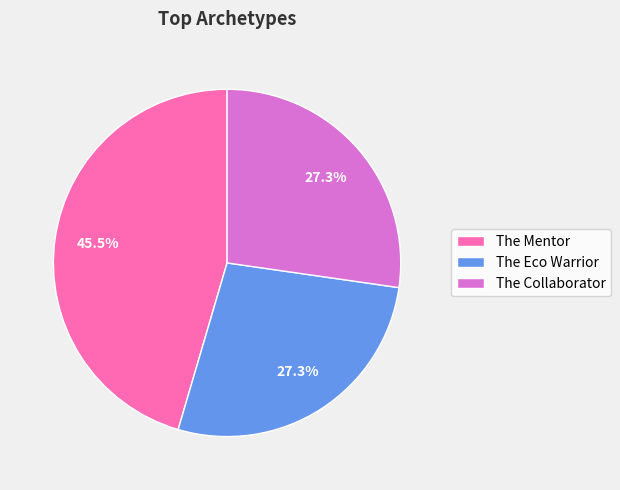

Combined, do The Eco Warrior and The Collaborator account for over 50%?

Yes